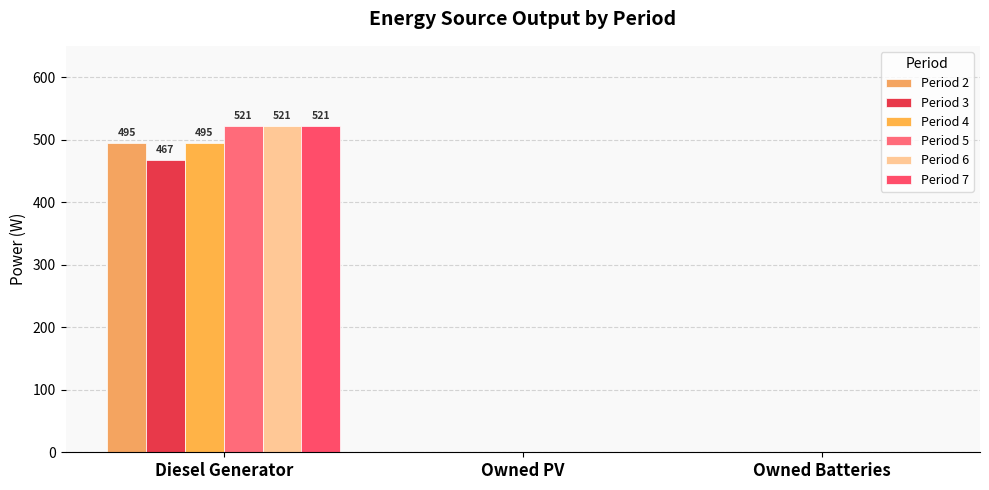

What is the difference between the Period 7 values at Owned Batteries and Diesel Generator?

521